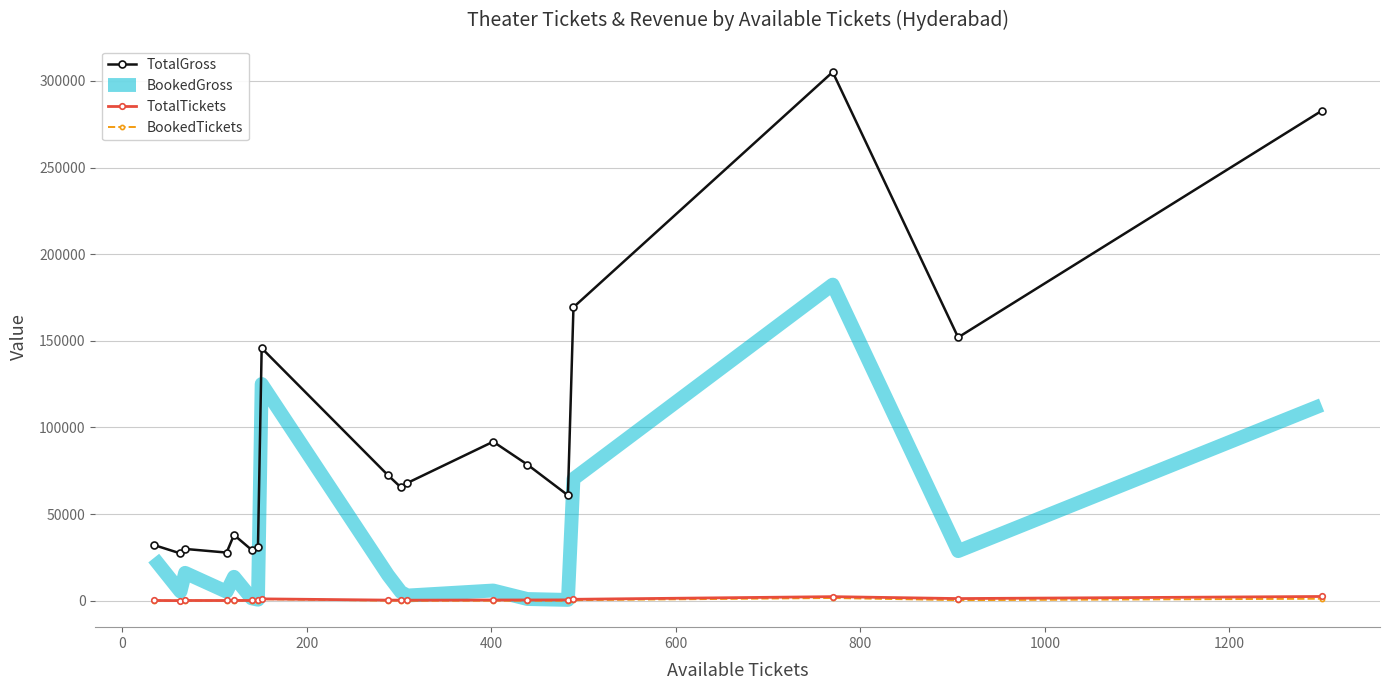

Which series has the largest total across all categories?

TotalGross